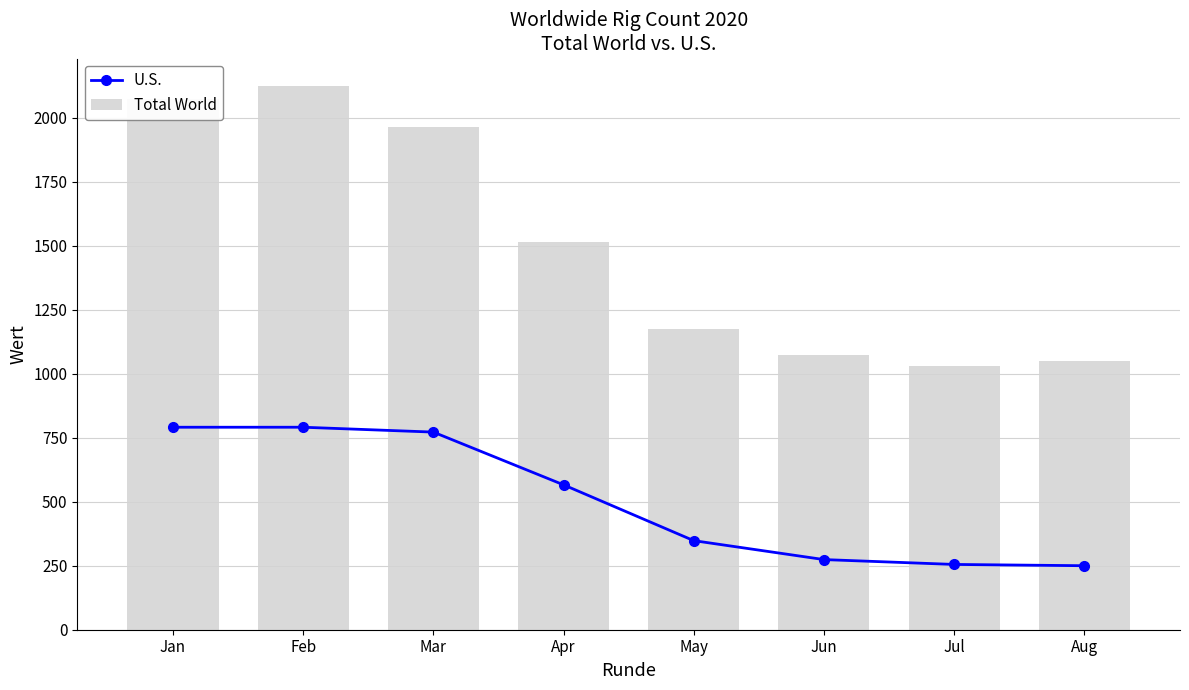

What is the difference between the second highest and minimum values in the Total World series?

1043